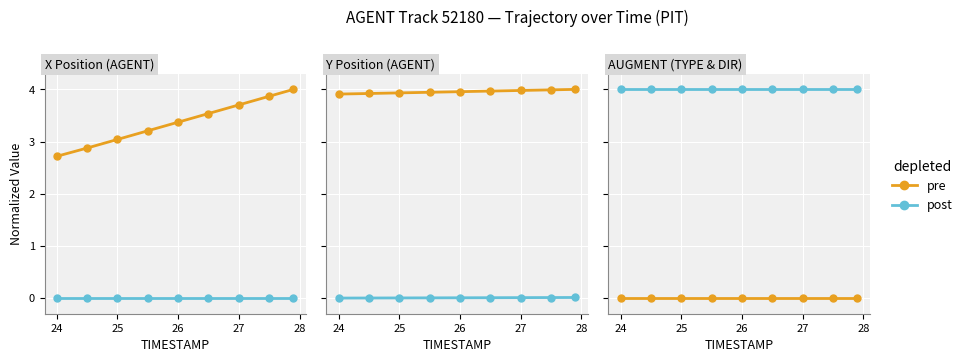

True or false: post has more than 1 interior local peaks.

False